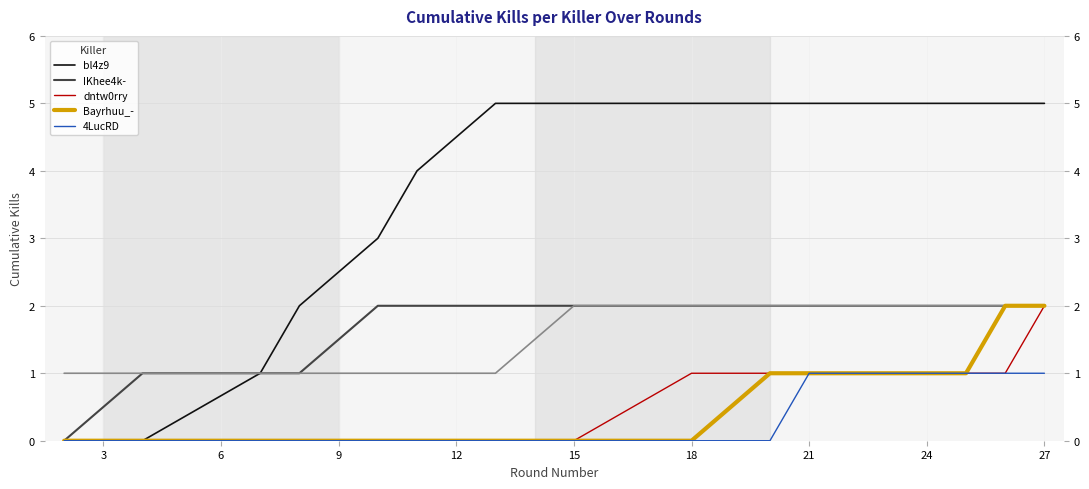

Between 9 and 12, which is larger?

12